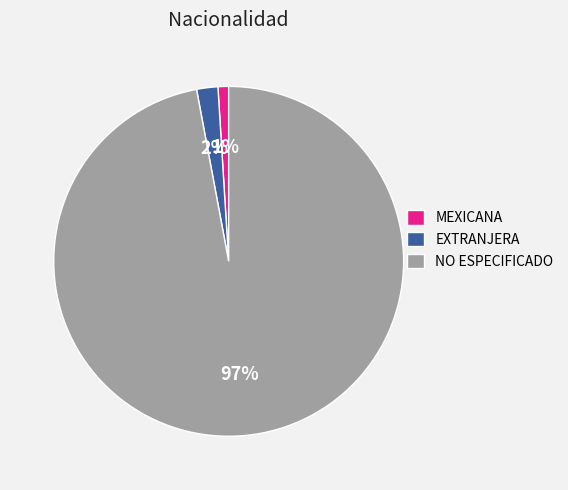

How many slices are in this pie chart?

3